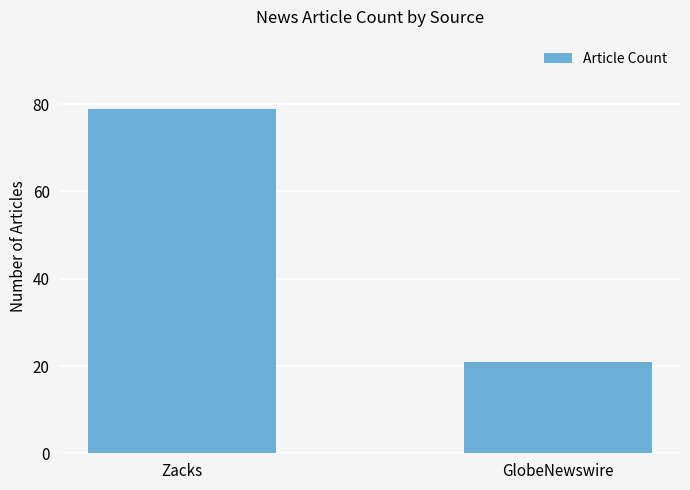

Rank the categories by value from highest to lowest.

Zacks, GlobeNewswire